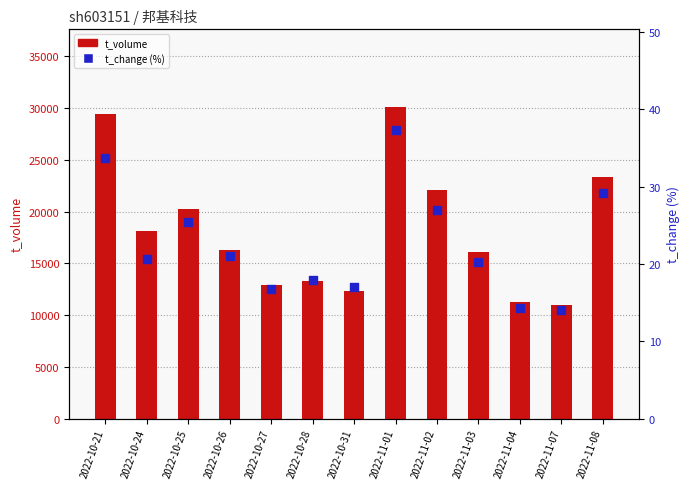

What is the total value across all series at 2022-10-27?

12917.8